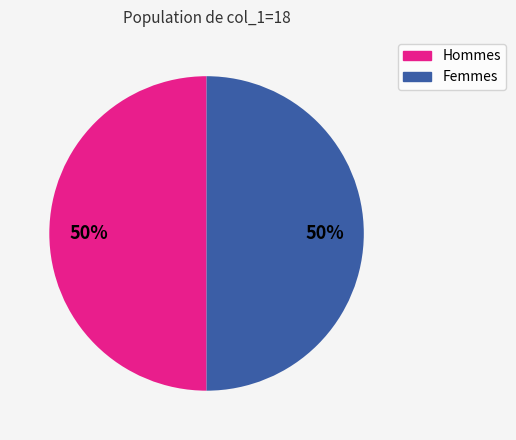

How many segments does this pie chart have?

2